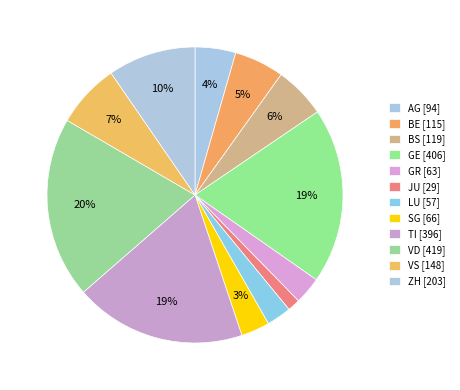

Is it true that BE is 5% of the pie?

True